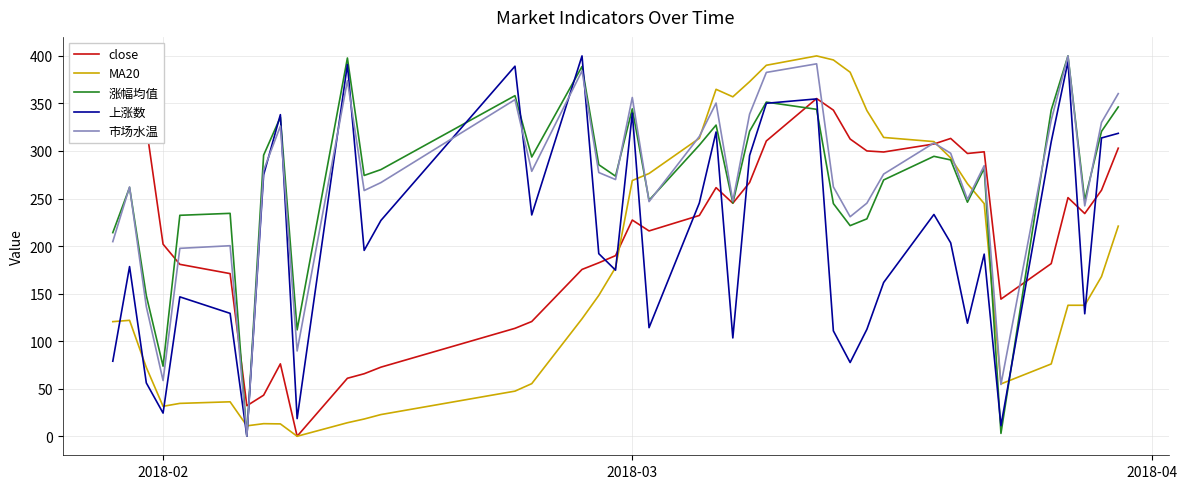

What is the maximum value for MA20?

400.0